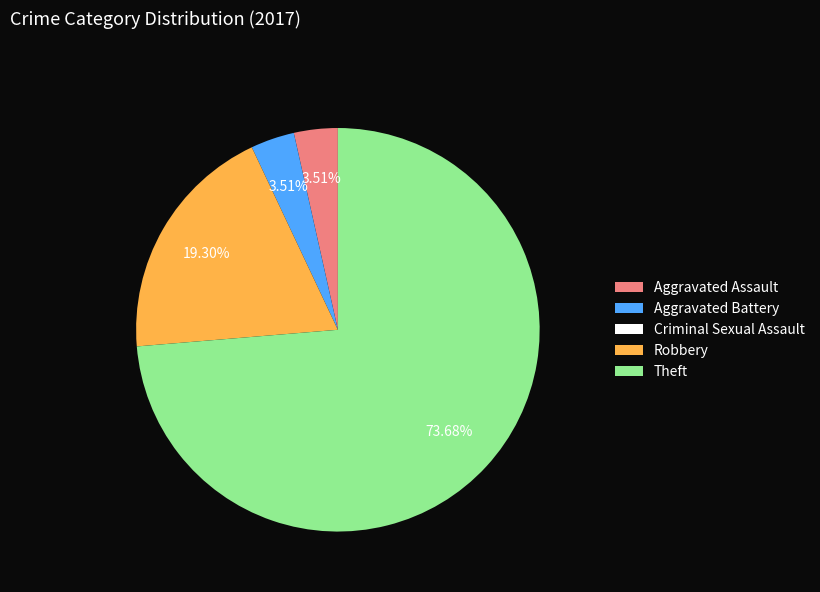

Is there a majority slice in this chart?

Yes